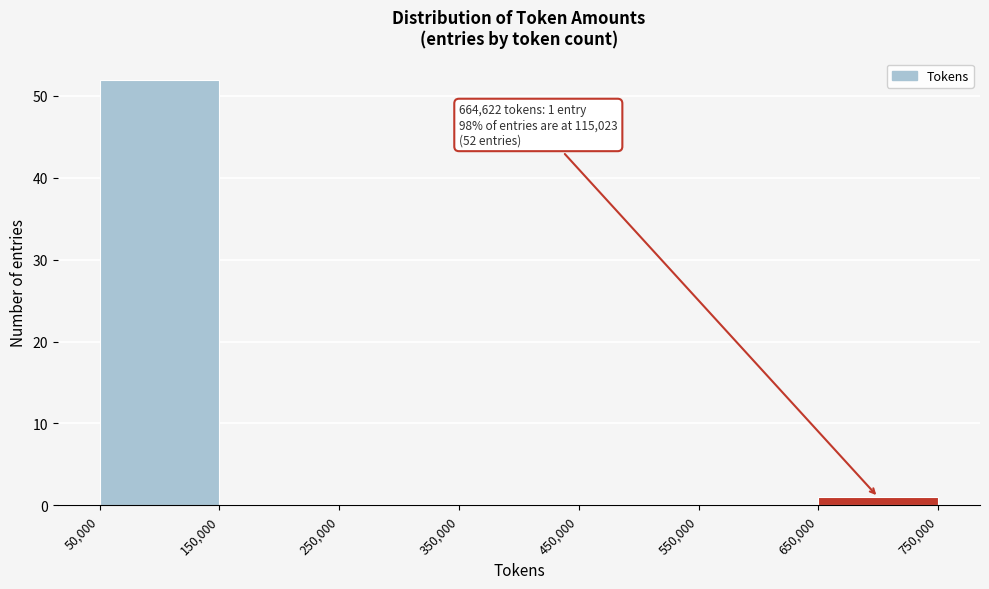

Which range on the x-axis has the tallest bar?

50,000 to 150,000